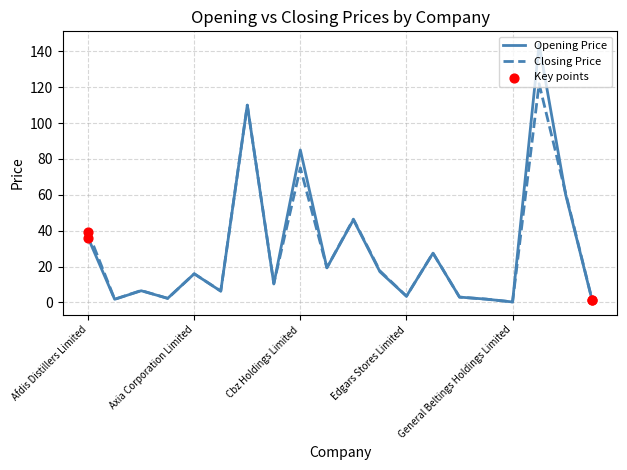

What is the highest value of the Opening Price series?

144.0